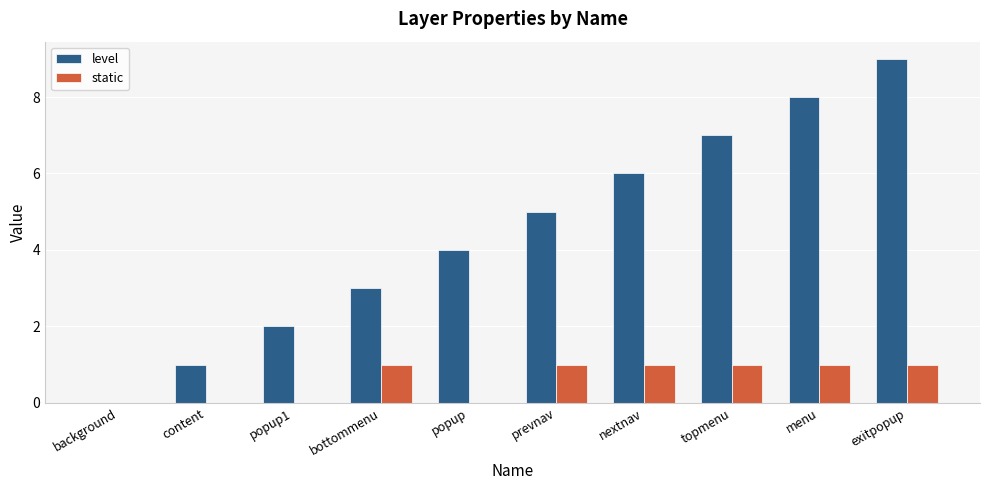

At which category is the sum across all series the highest?

exitpopup